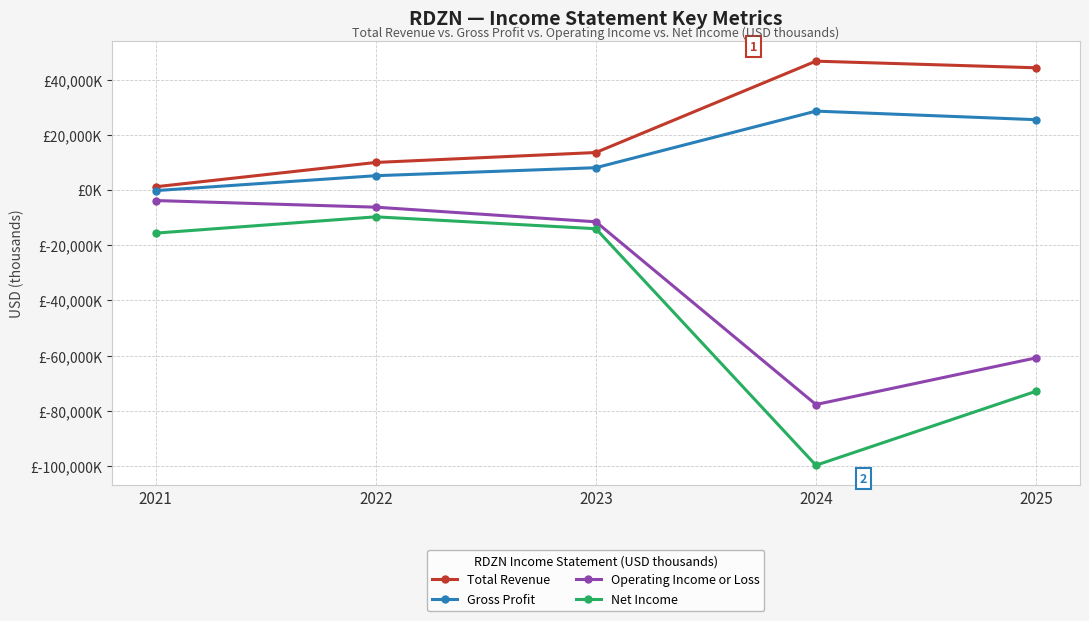

Reading left to right, what are all the values shown in this chart?

Total Revenue: 1200	10000	13600	46700	44300
Gross Profit: -200	5200	8100	28600	25500
Operating Income or Loss: -3800	-6200	-11500	-77700	-60800
Net Income: -15600	-9700	-14000	-99700	-72900